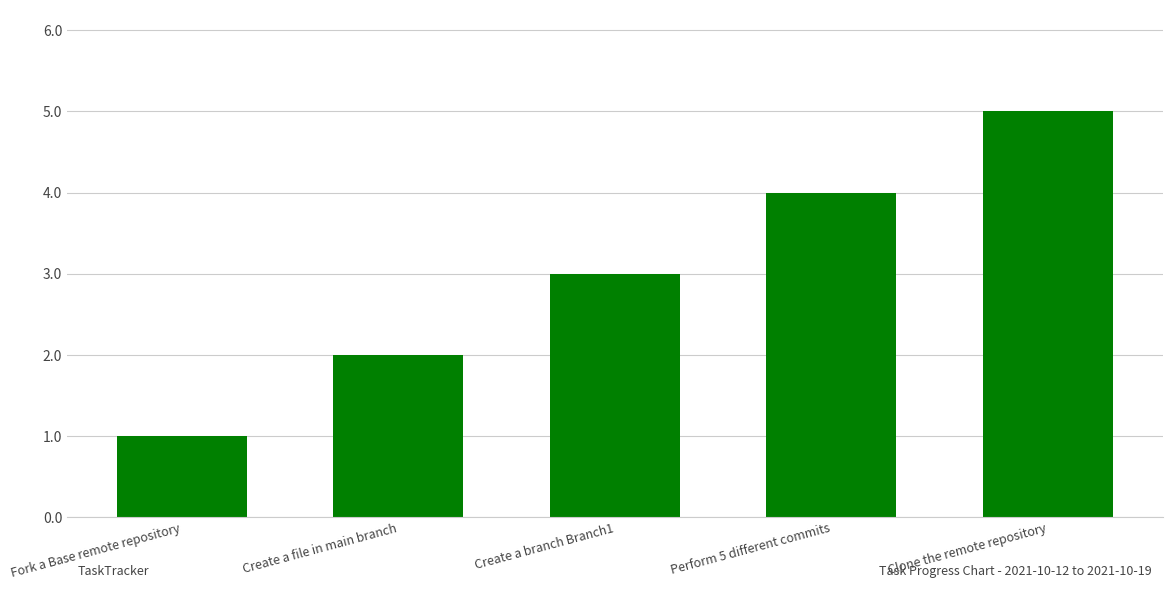

True or false: the data shows 7 at Clone the remote repository.

False